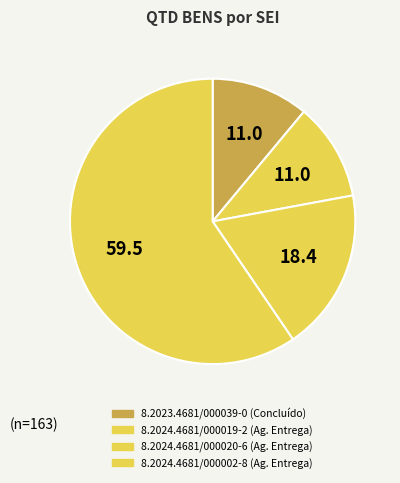

How many segments does this pie chart have?

4